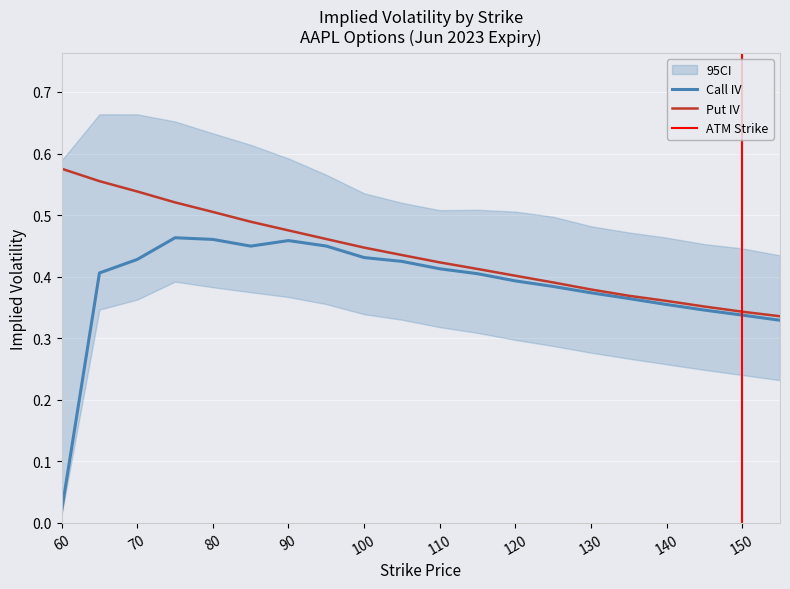

What is the total value across all series at 130?

0.8